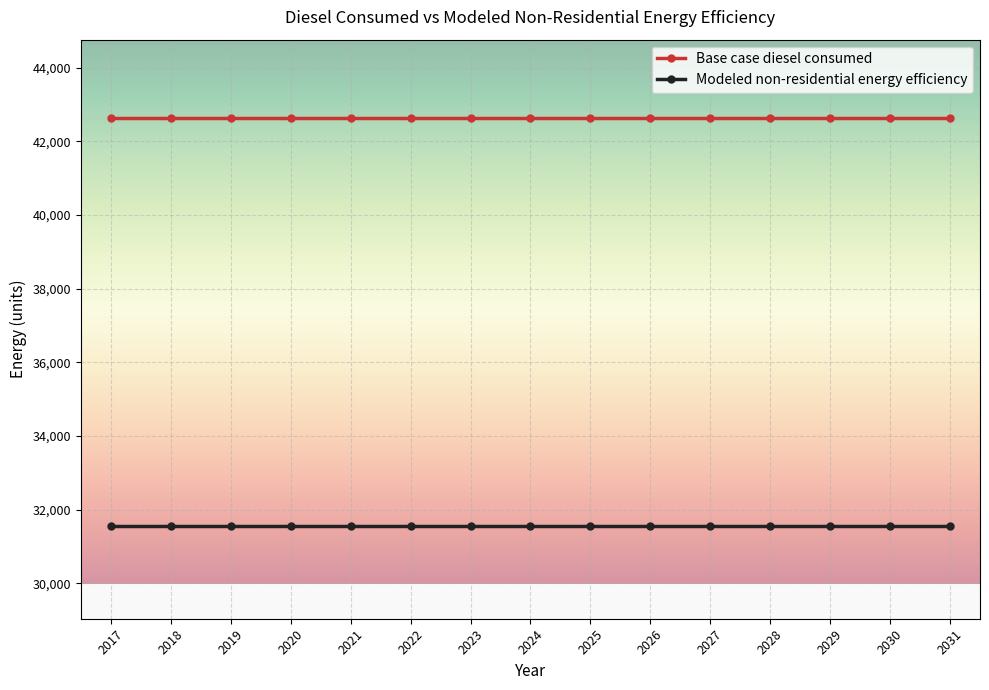

What is the greatest value displayed?

42634.3